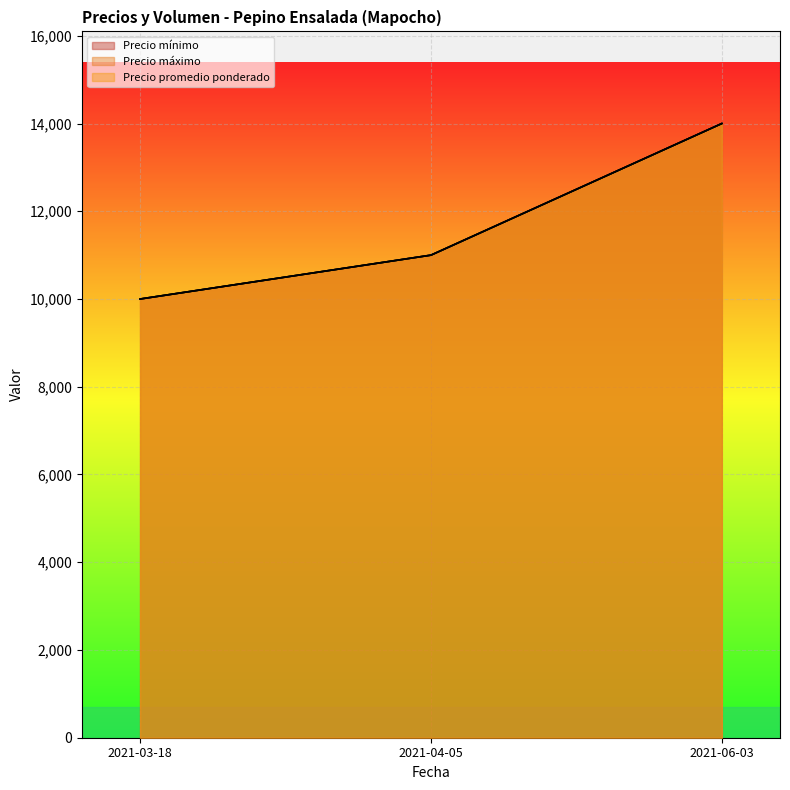

Which series changed the most between 2021-04-05 and 2021-06-03?

Precio mínimo